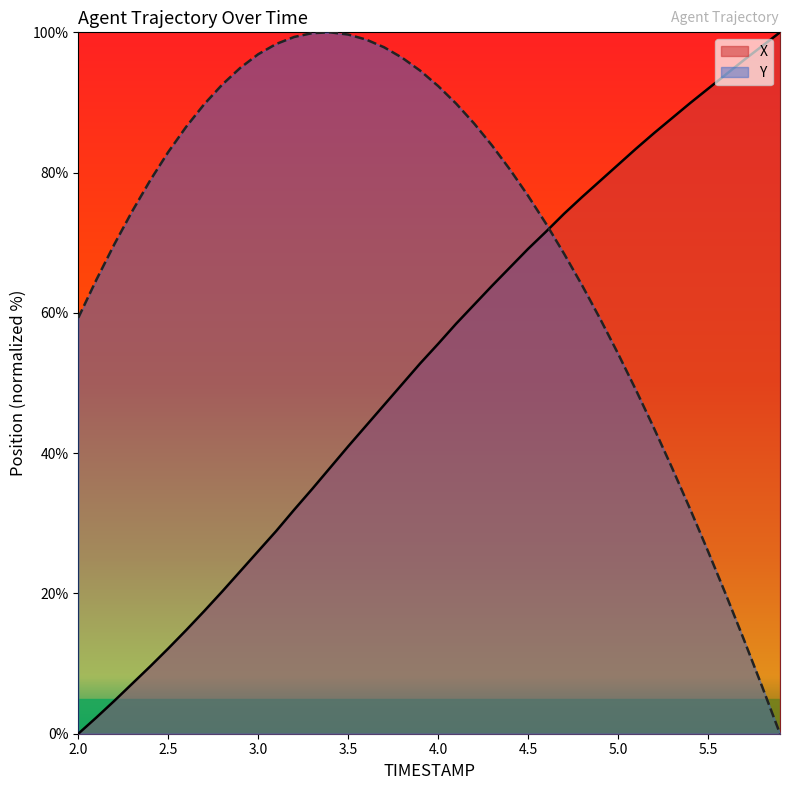

At how many categories does at least one series exceed 50?

40